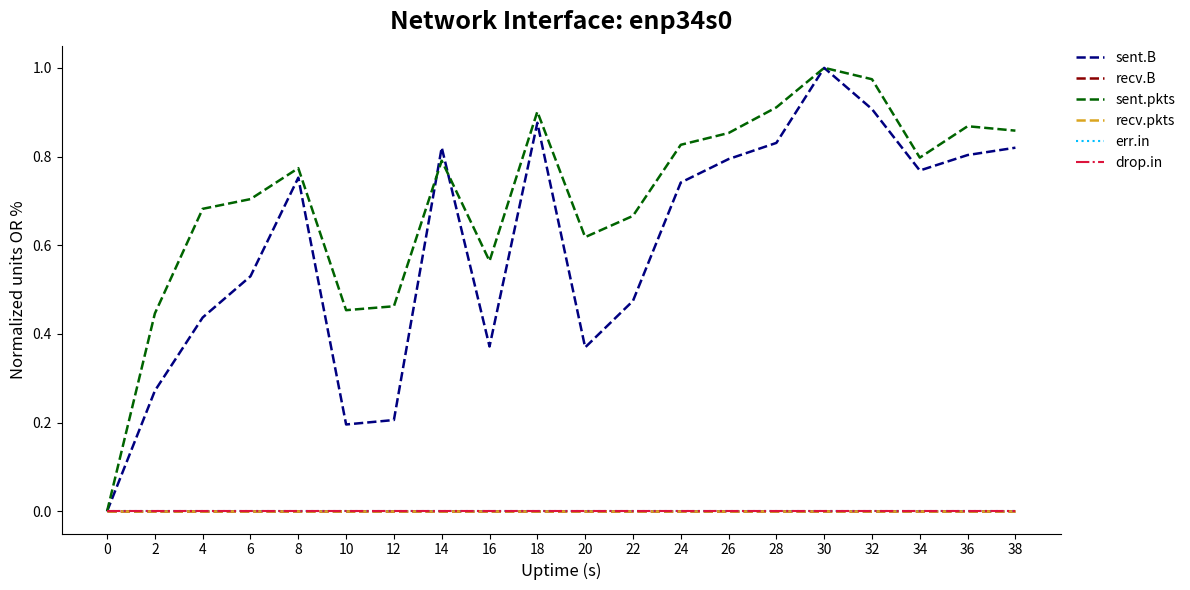

Does the chart have visible grid lines?

No